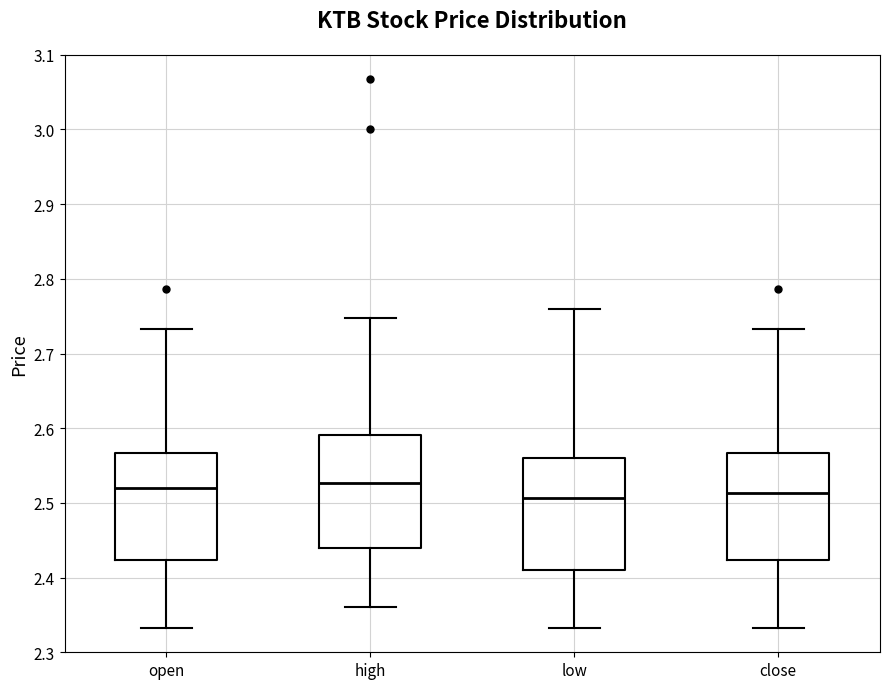

Reading left to right, transcribe this box plot: for each box, give where its median line is, the range the box spans, and where its two whiskers end, as read against the y-axis. The values are not printed on the chart, so give them approximately, as read against the axis.

open: median 2.52, box 2.42 to 2.57, whiskers 2.33 to 2.73
high: median 2.53, box 2.44 to 2.59, whiskers 2.36 to 2.75
low: median 2.51, box 2.41 to 2.56, whiskers 2.33 to 2.76
close: median 2.51, box 2.42 to 2.57, whiskers 2.33 to 2.73